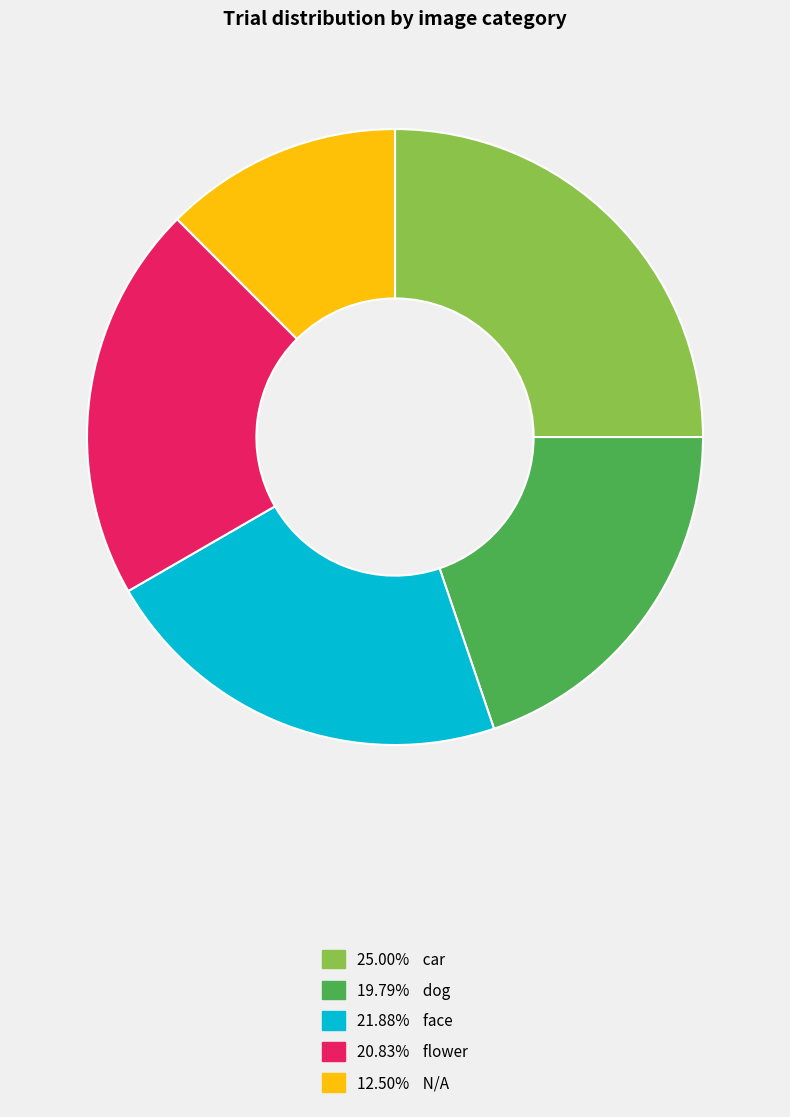

What is the ratio of the value at 21.88% face to the value at 25.00% car?

0.9